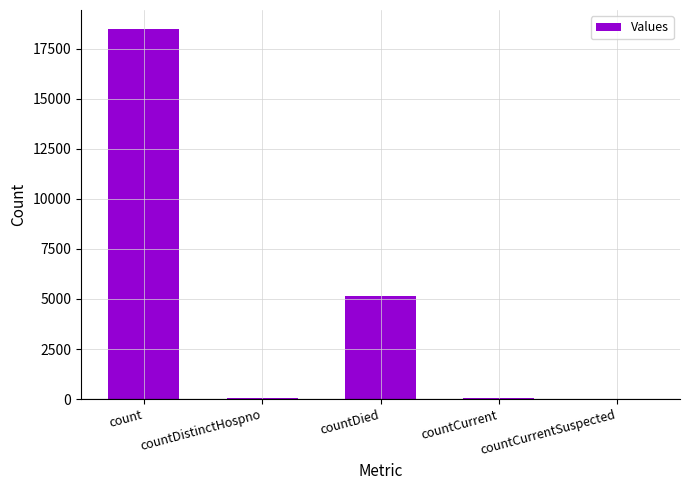

Which has a higher value, count or countCurrent?

count